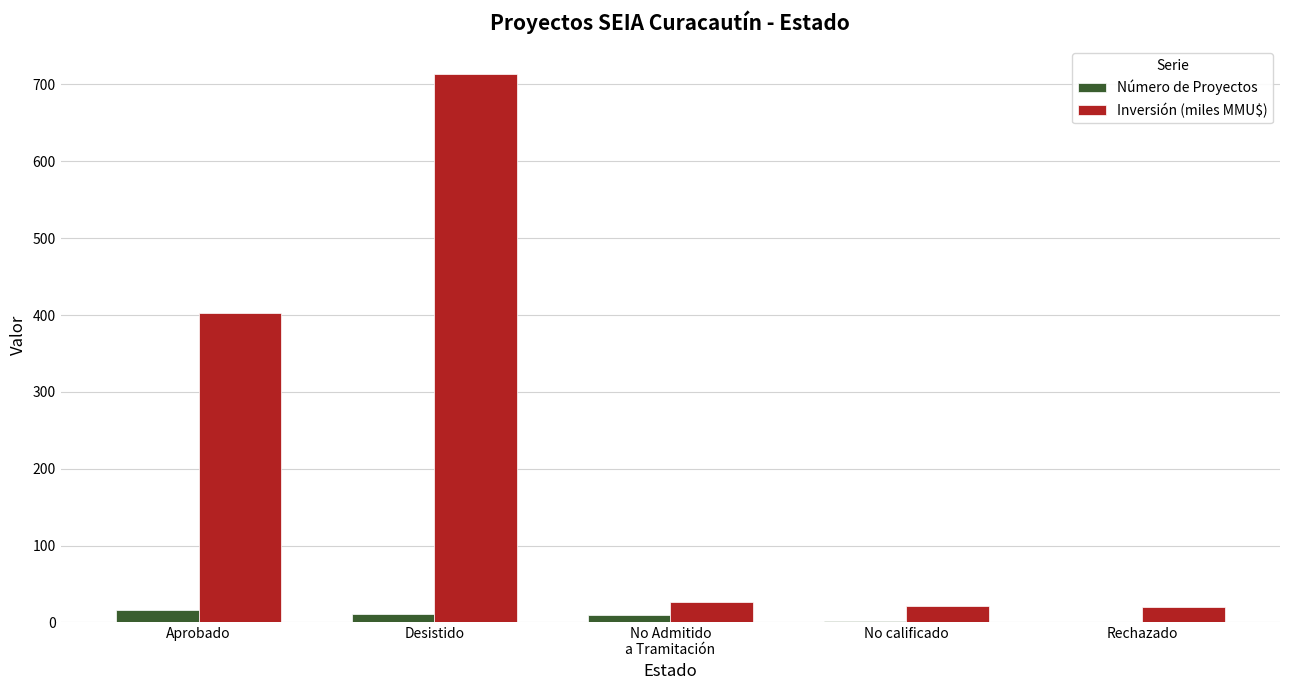

Which series has the largest total across all categories?

Inversión (miles MMU$)